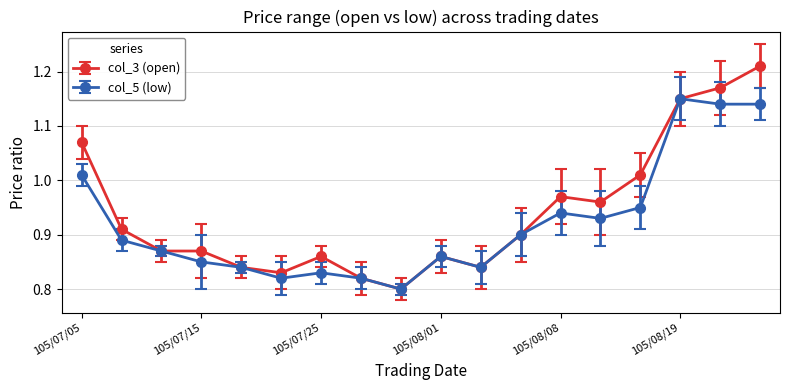

Rank the series by their maximum value, from lowest to highest.

col_5 (low), col_3 (open)